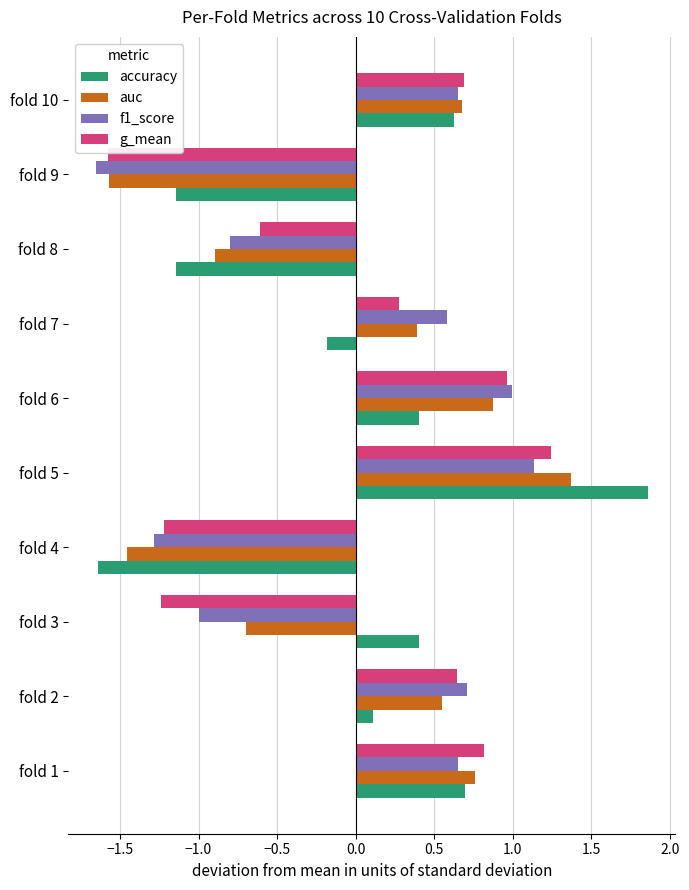

Is the value of g_mean at fold 5 greater than the value of auc at fold 9?

Yes